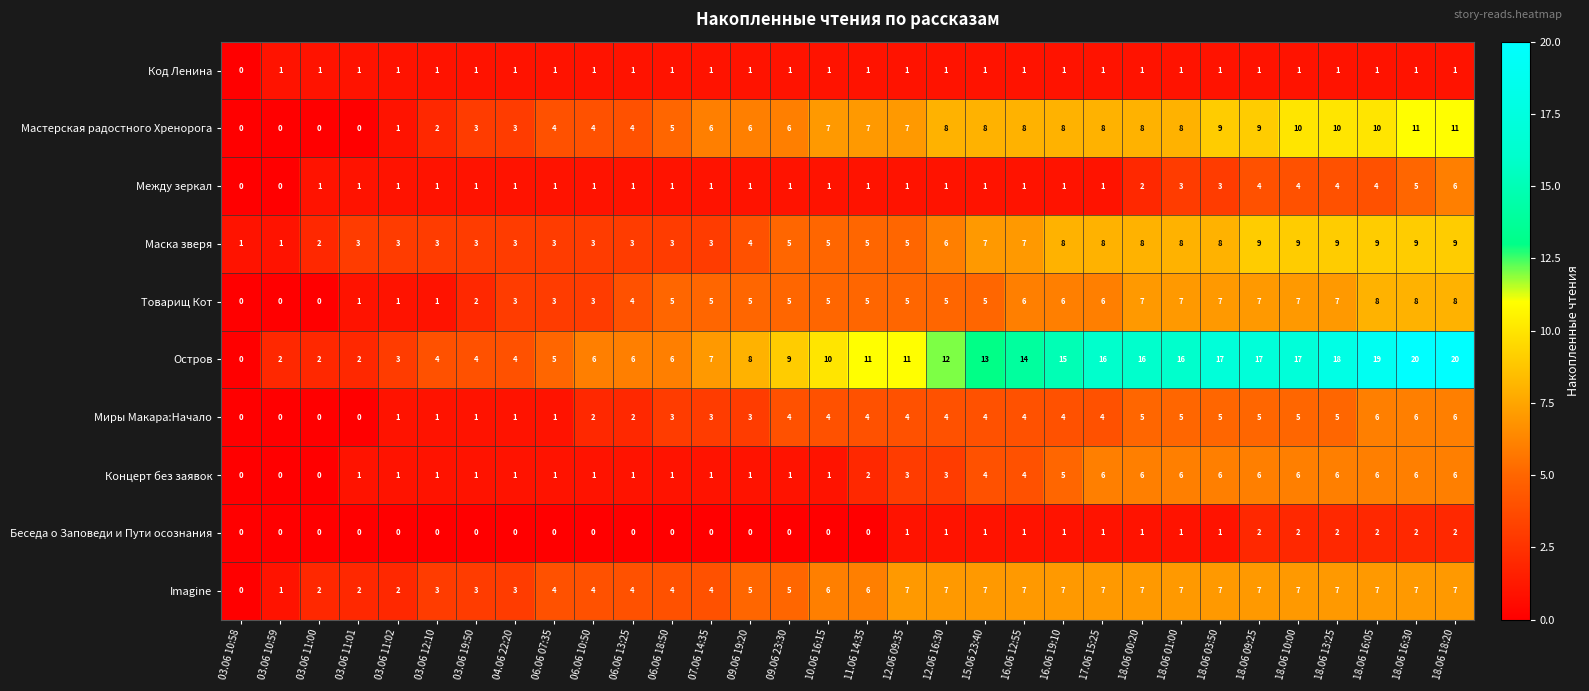

At which category is the sum across all series the highest?

18.06 18:20